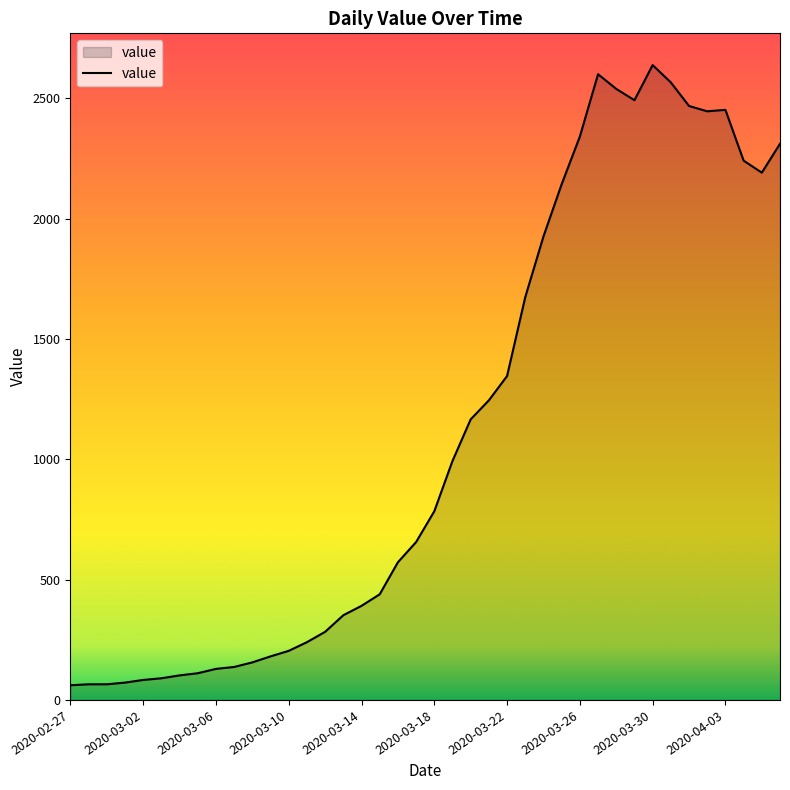

What is the greatest value displayed?

2638